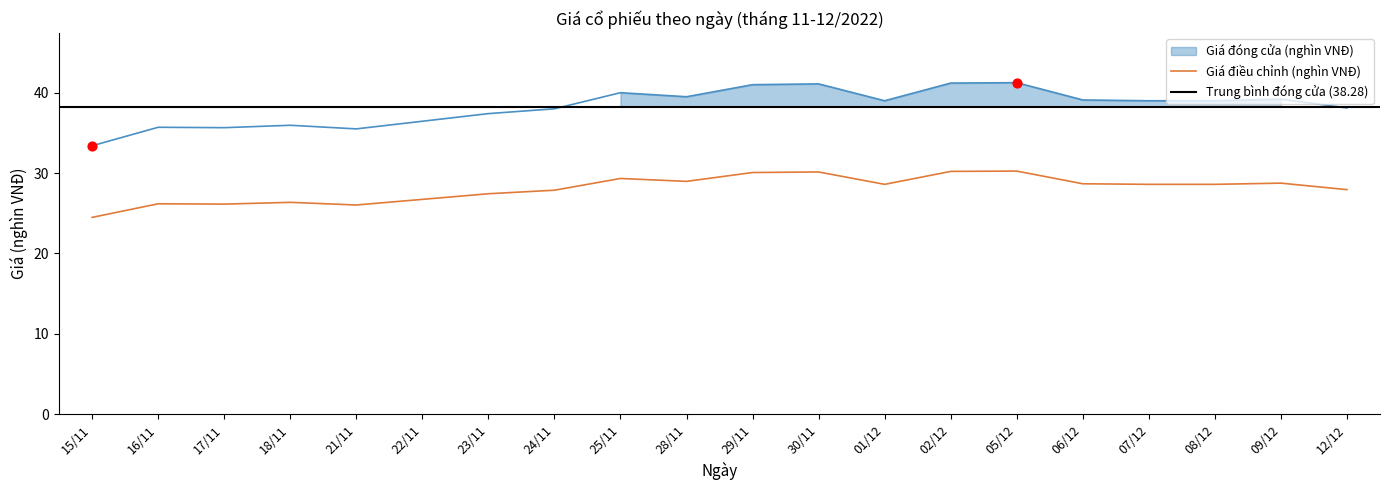

At which category is the sum across all series the highest?

05/12